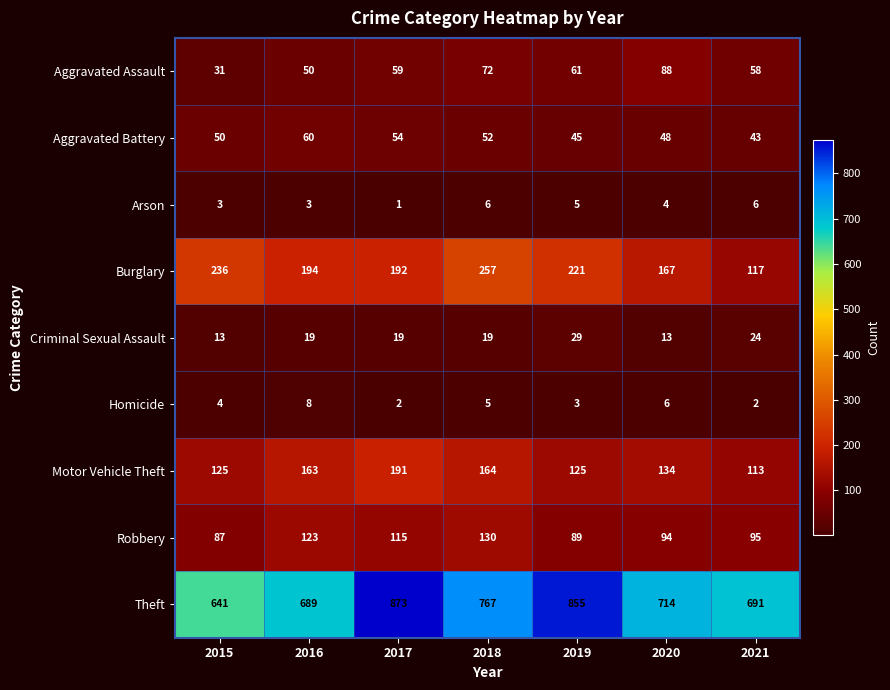

Which series has the largest range (max minus min)?

Theft